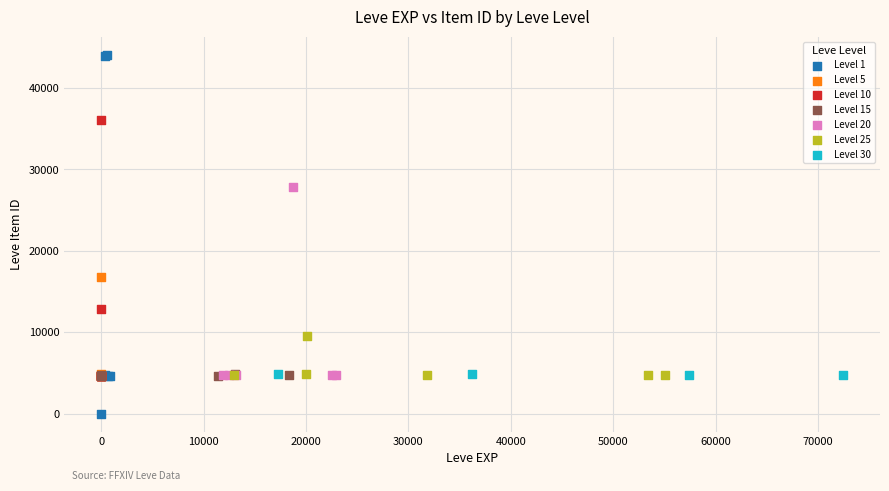

Which series reaches the maximum Y coordinate?

Level 1